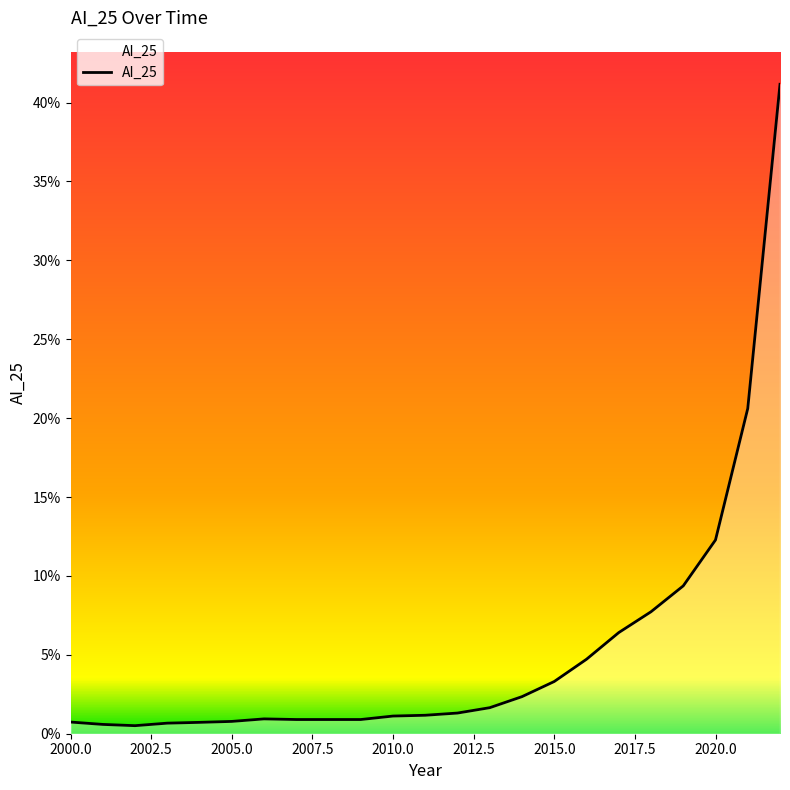

Is this an area chart (filled region under the line)?

Yes